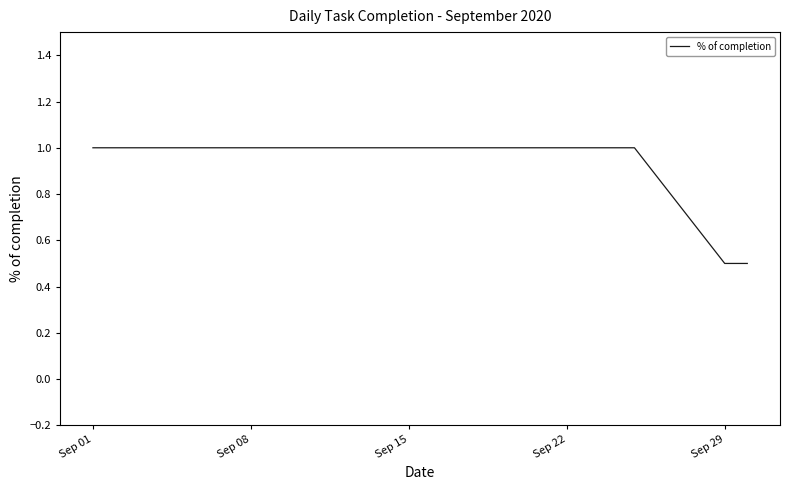

How many values are between 1 and 2?

19